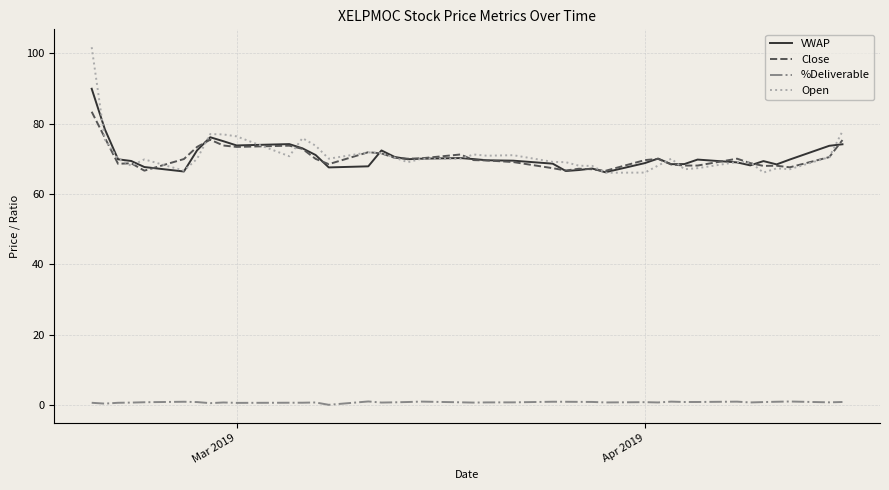

What is the greatest value displayed?

101.7